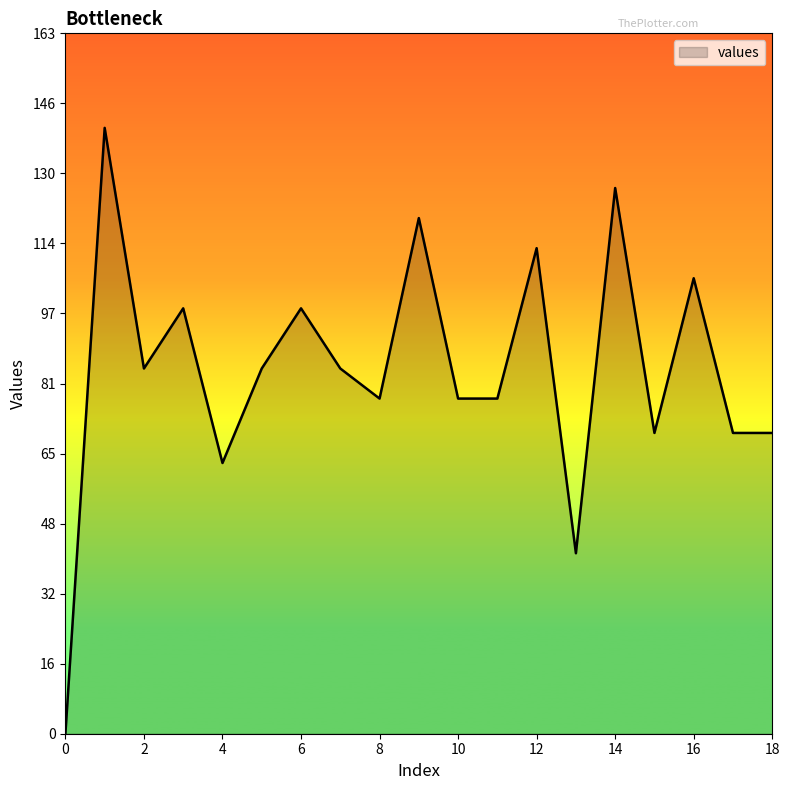

What is the maximum value shown in the chart?

141.0